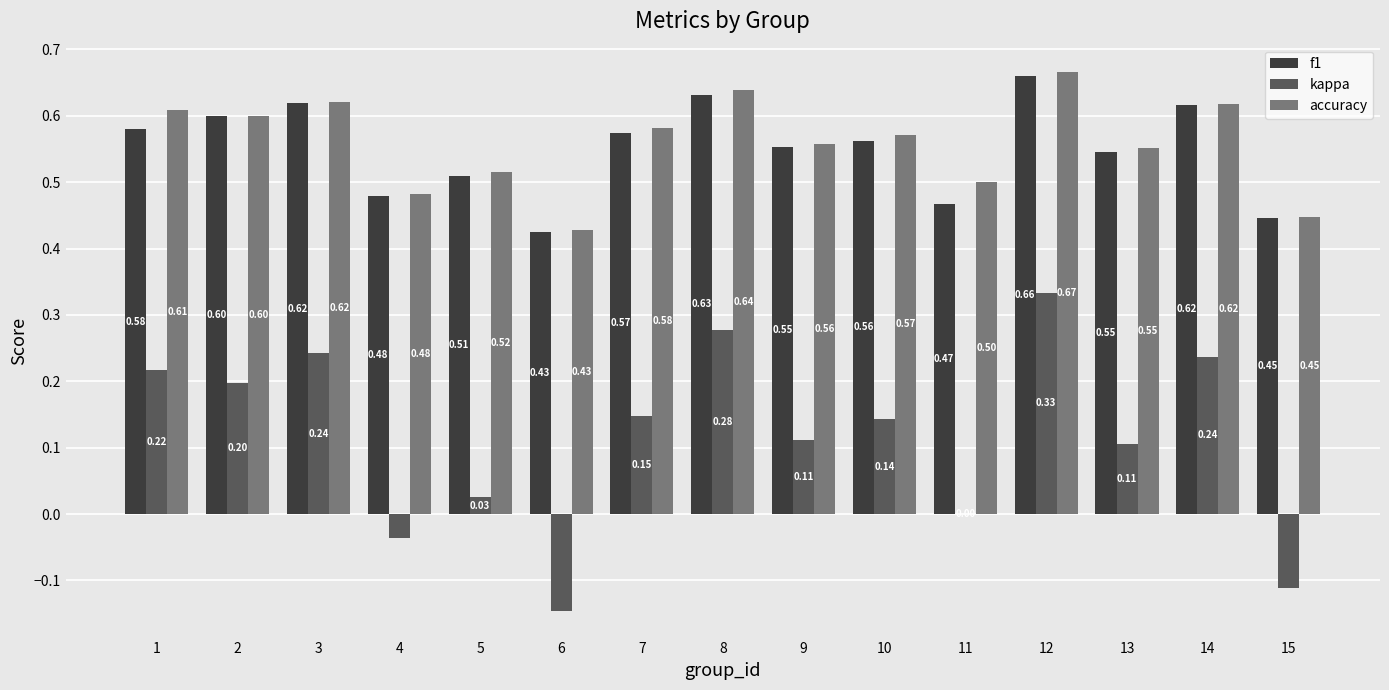

True or false: f1 has a value of 0.8 at 9.

False